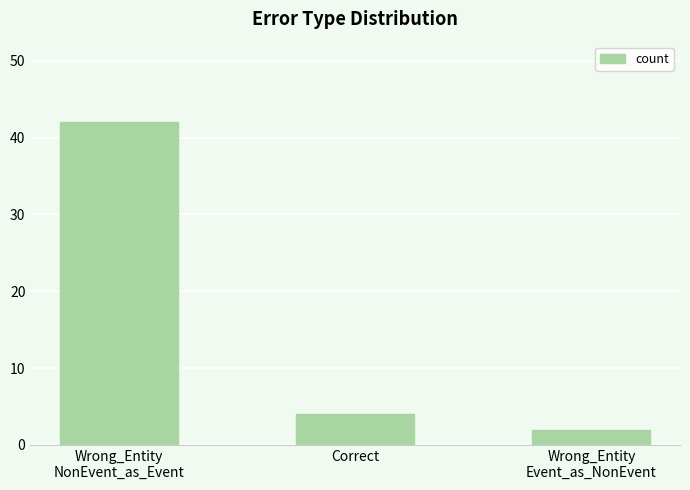

Reading left to right, list all the values displayed in this chart.

42	4	2